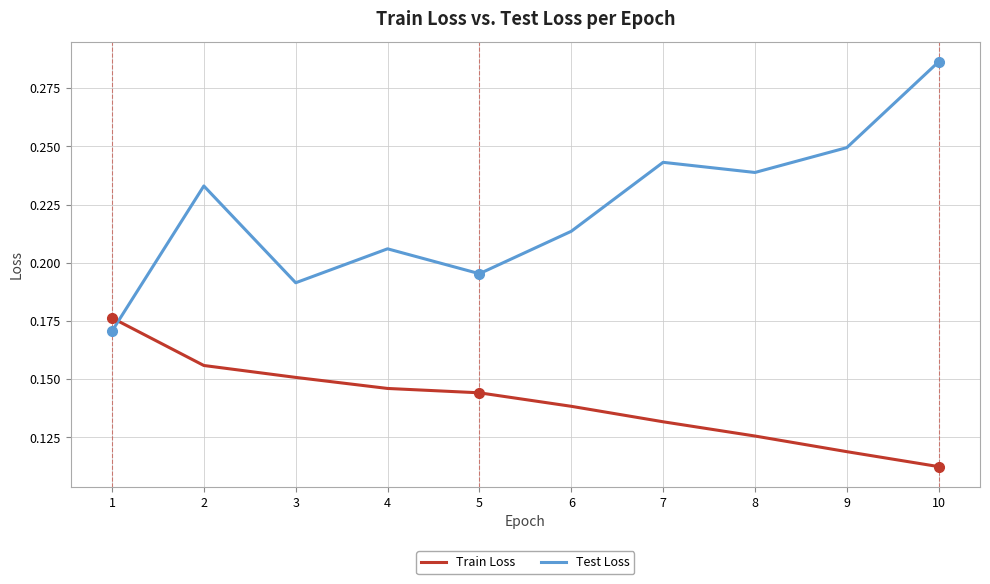

The value of Test Loss at 5 is 0.0. True or false?

False